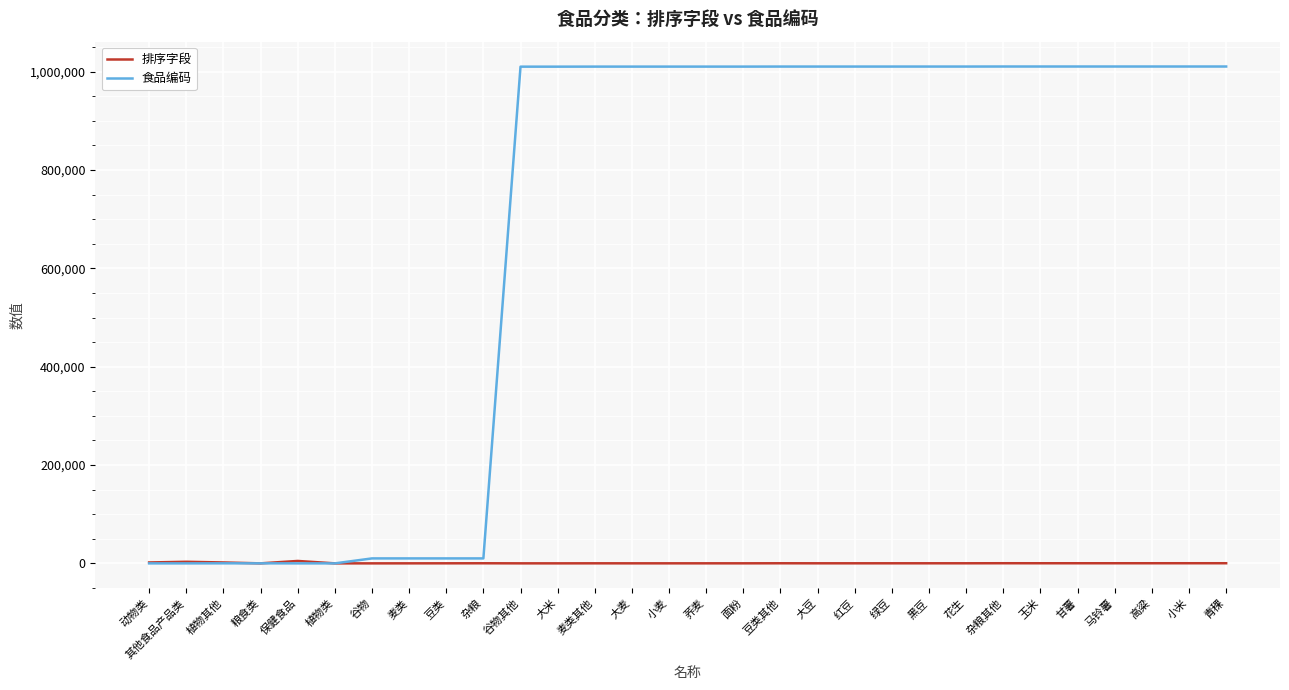

What is the maximum value shown in the chart?

1010406